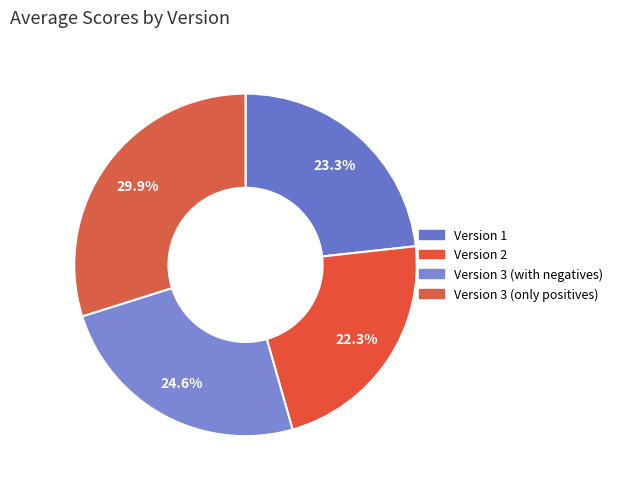

To the nearest percent, what is the combined percentage of Version 3 (with negatives) and Version 3 (only positives)?

54%